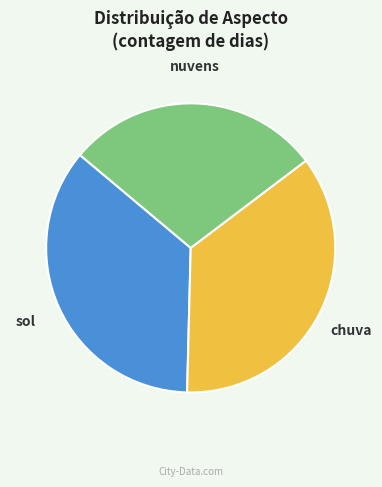

True or false: nuvens accounts for 15% of the total.

False